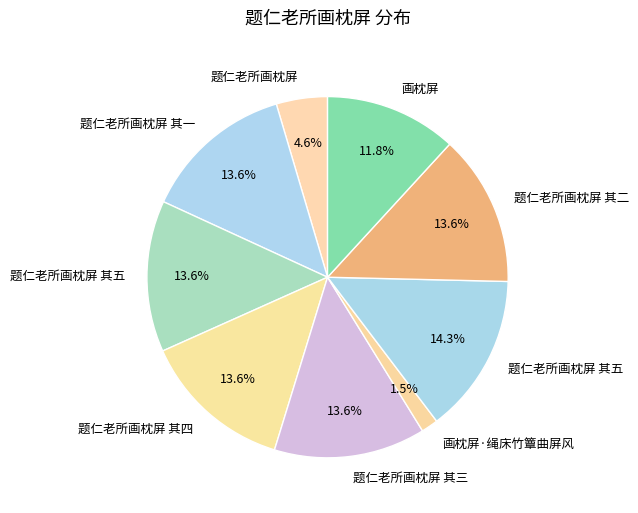

Count the number of slices in the pie.

9